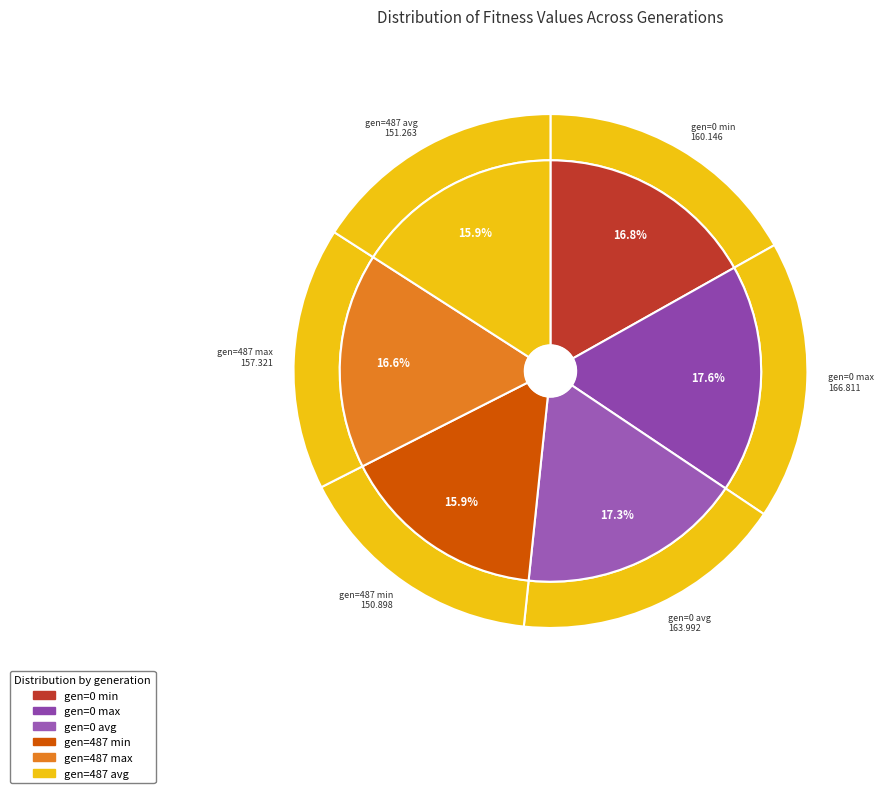

Do gen=0 avg and gen=0 max together represent more than half of the pie?

No